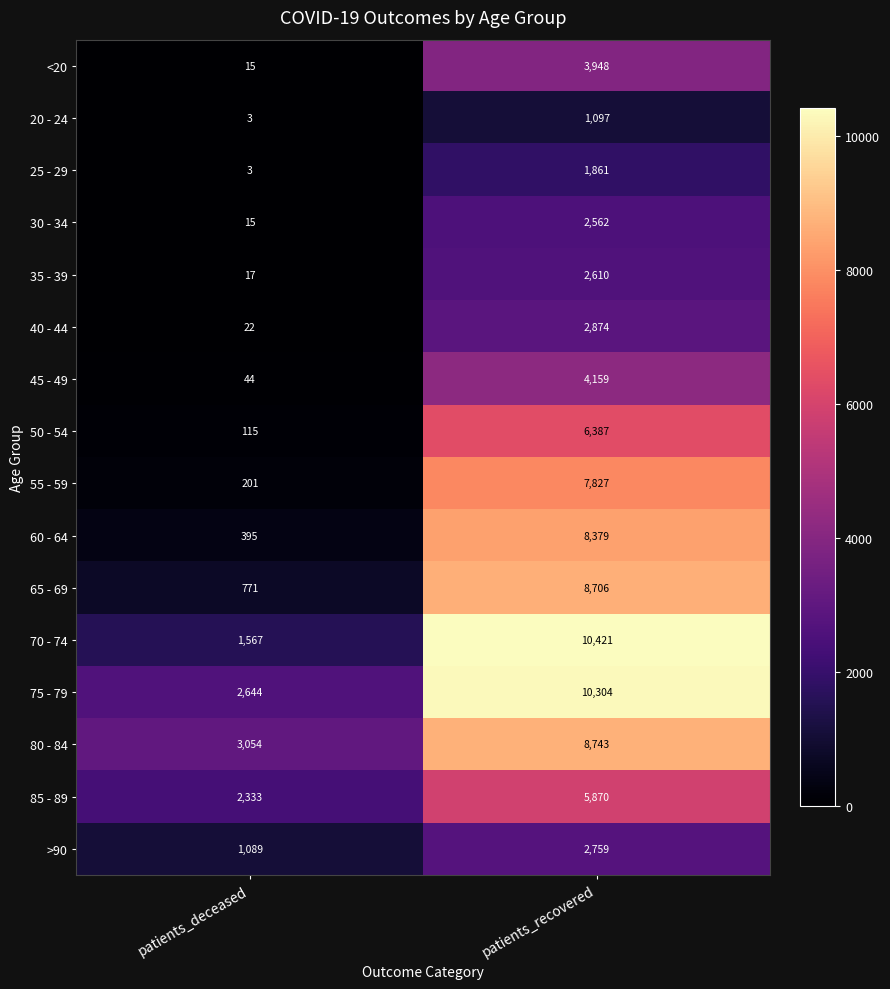

Is the value of 50 - 54 at patients_deceased greater than the value of 20 - 24 at patients_recovered?

No